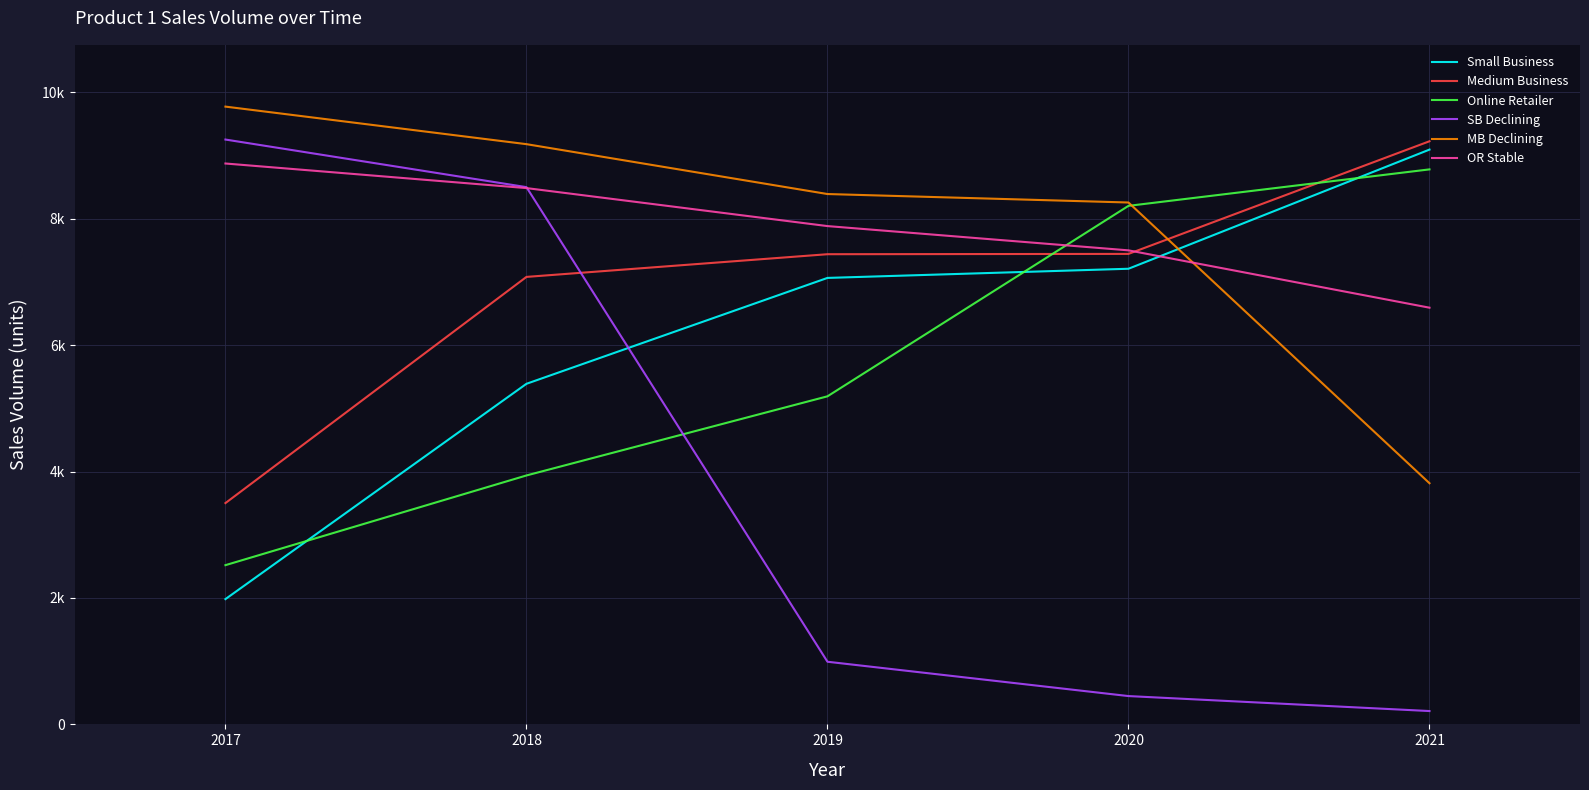

Does the chart have visible grid lines?

Yes